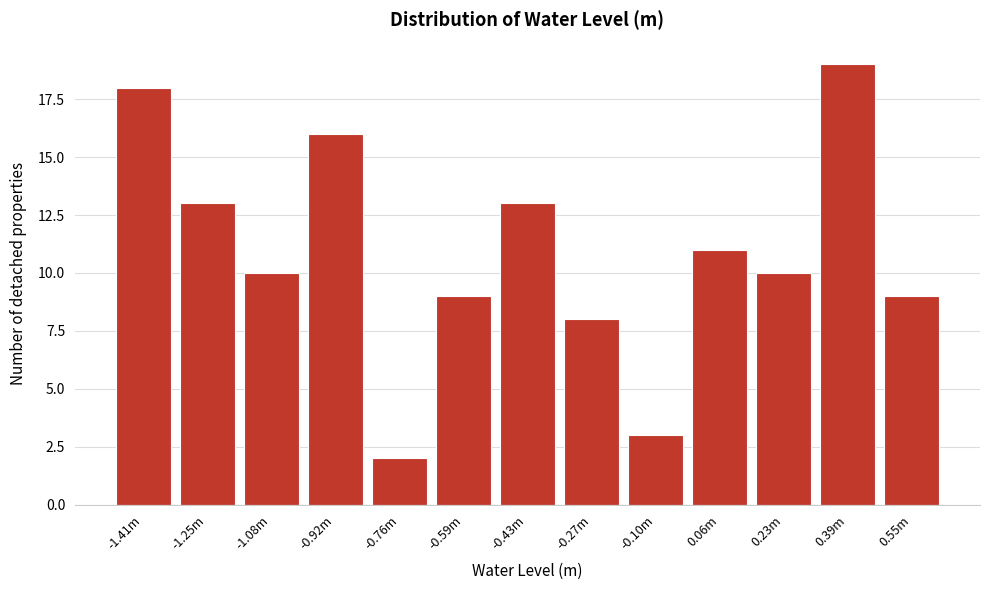

Reading right to left, list all the values displayed in this chart.

0.55m=9	0.39m=19	0.23m=10	0.06m=11	-0.10m=3	-0.27m=8	-0.43m=13	-0.59m=9	-0.76m=2	-0.92m=16	-1.08m=10	-1.25m=13	-1.41m=18